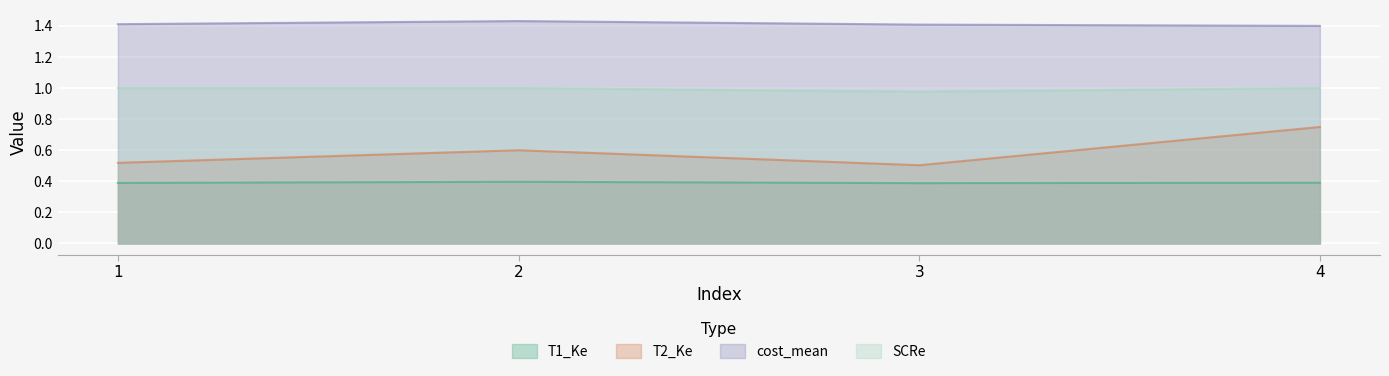

Which series has the largest total across all categories?

cost_mean